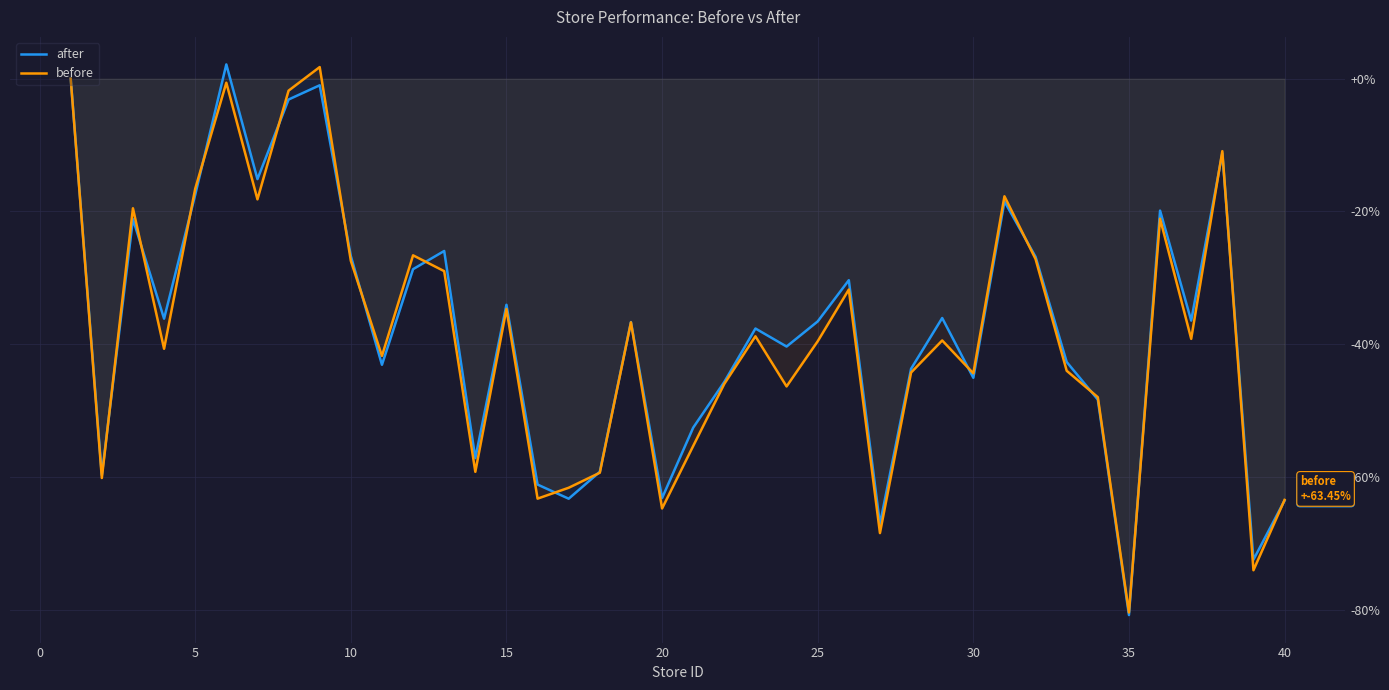

Which label corresponds to the smallest value in the chart?

35